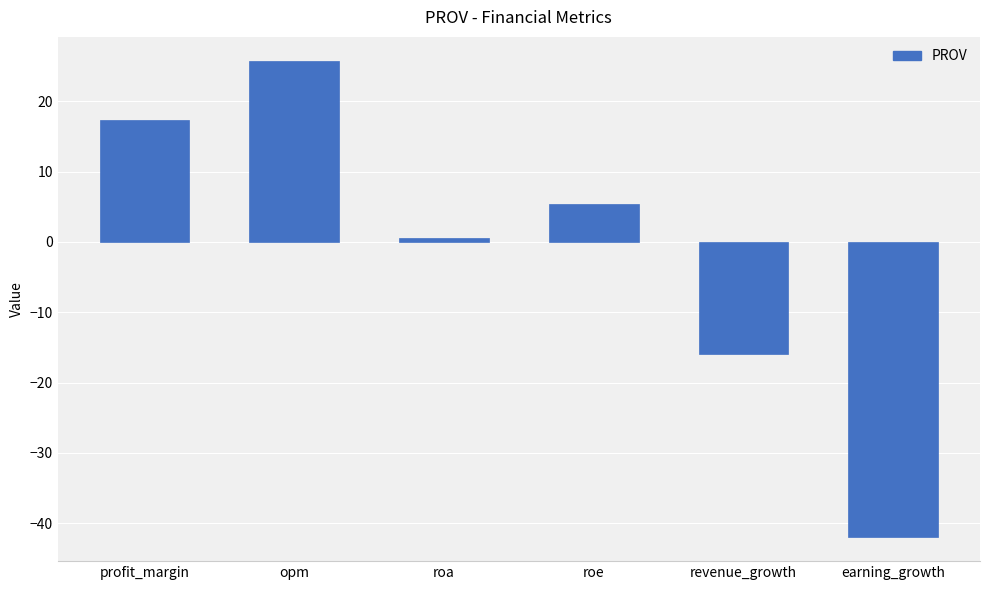

Is it true that the value at earning_growth is -42.0?

True